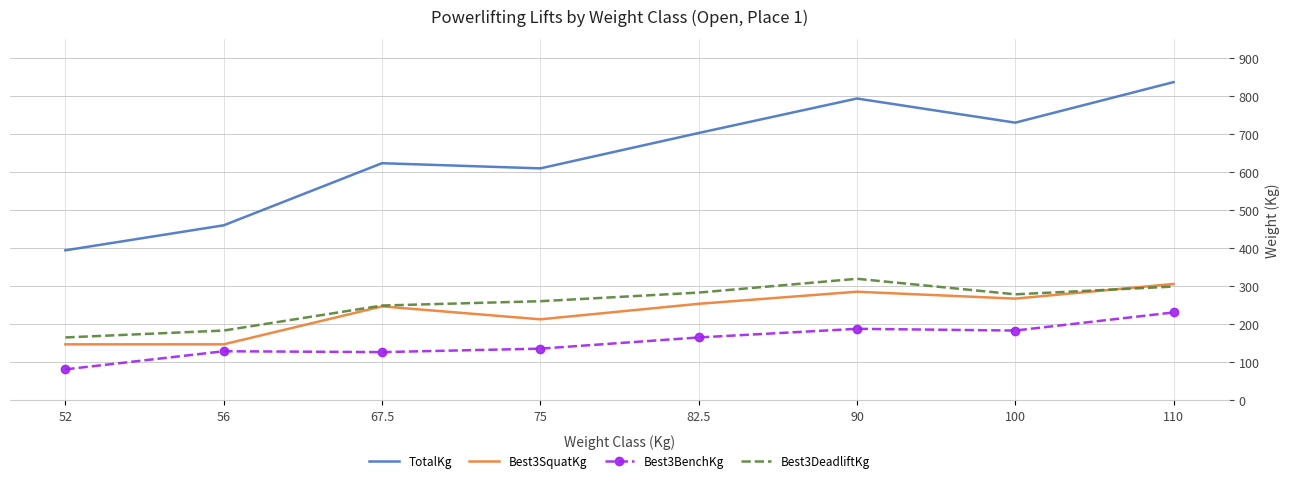

In Best3BenchKg, how many points are lower than both neighbors (excluding endpoints)?

2